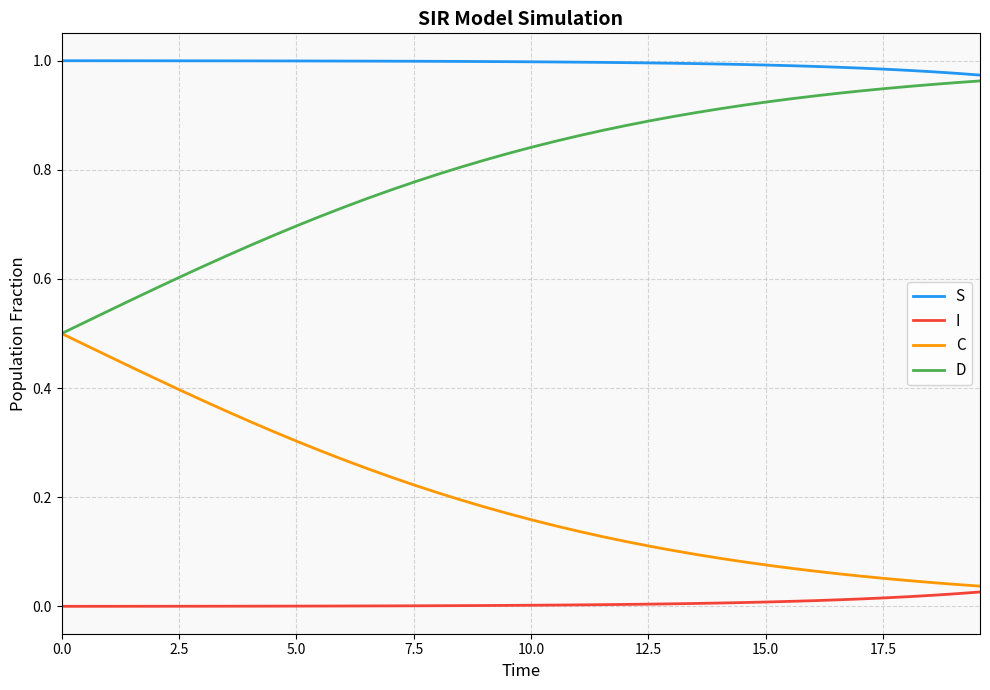

Rank the series by their maximum value, from highest to lowest.

S, D, C, I